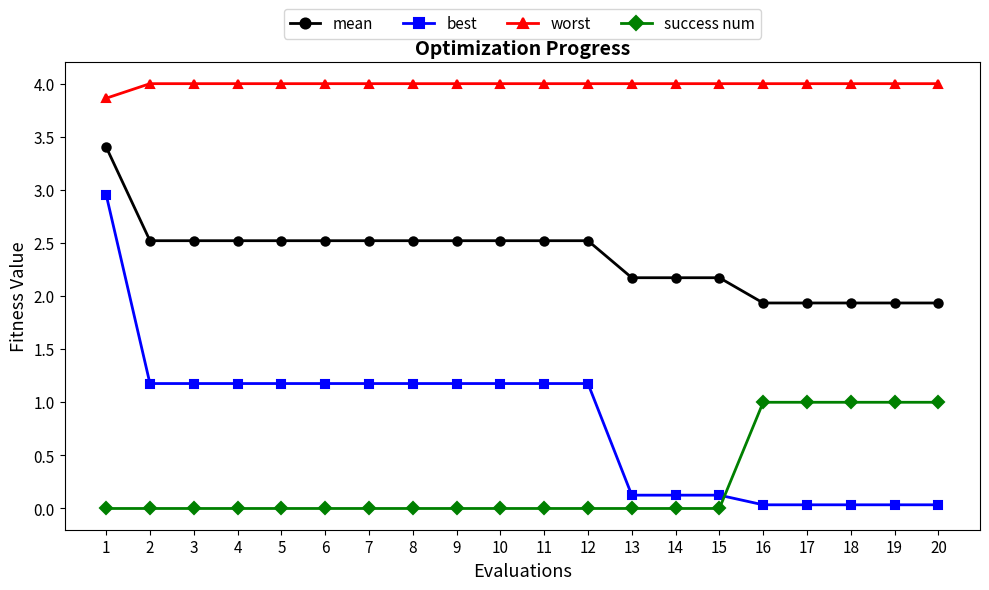

At which category is the sum across all series the highest?

1